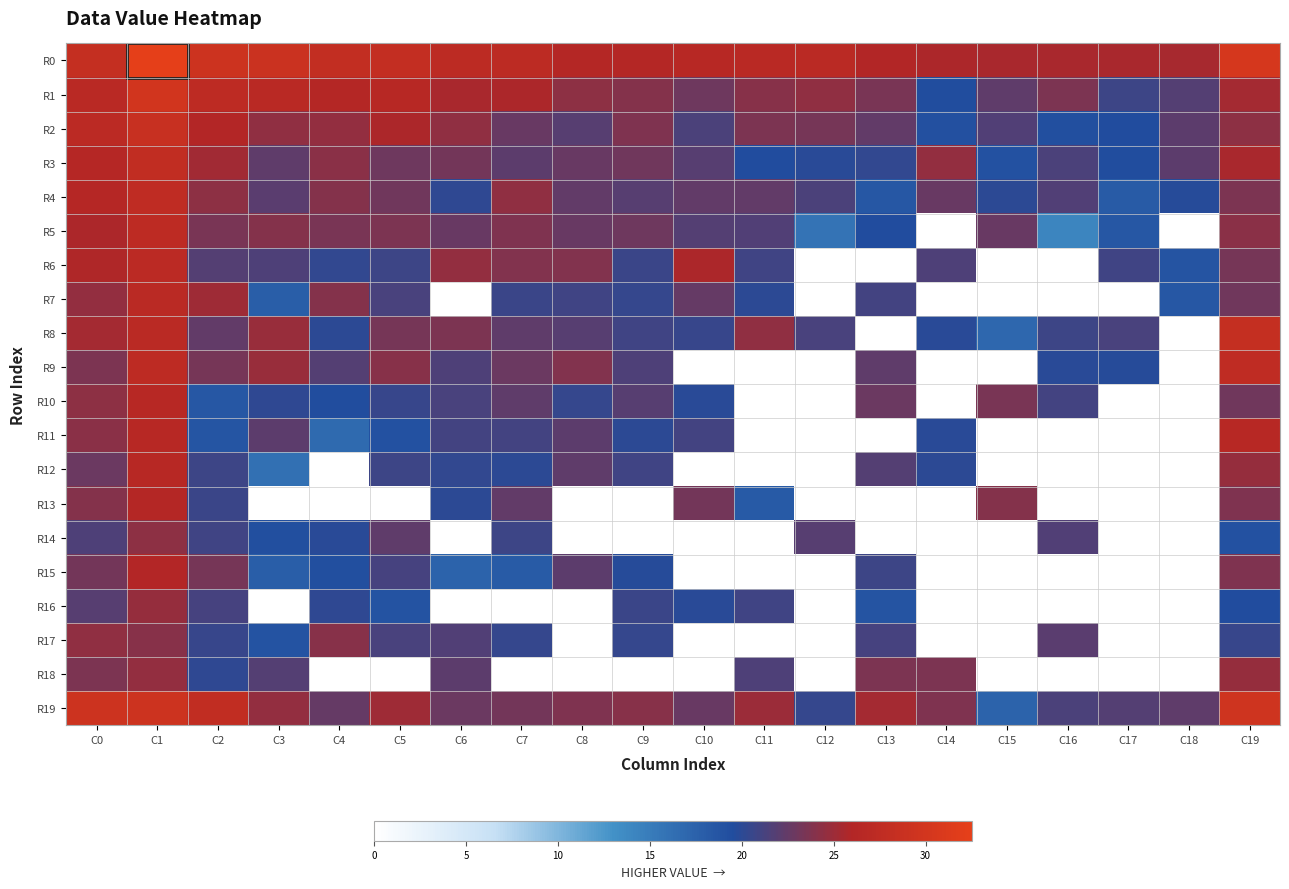

Which category has the highest value across all series?

C1